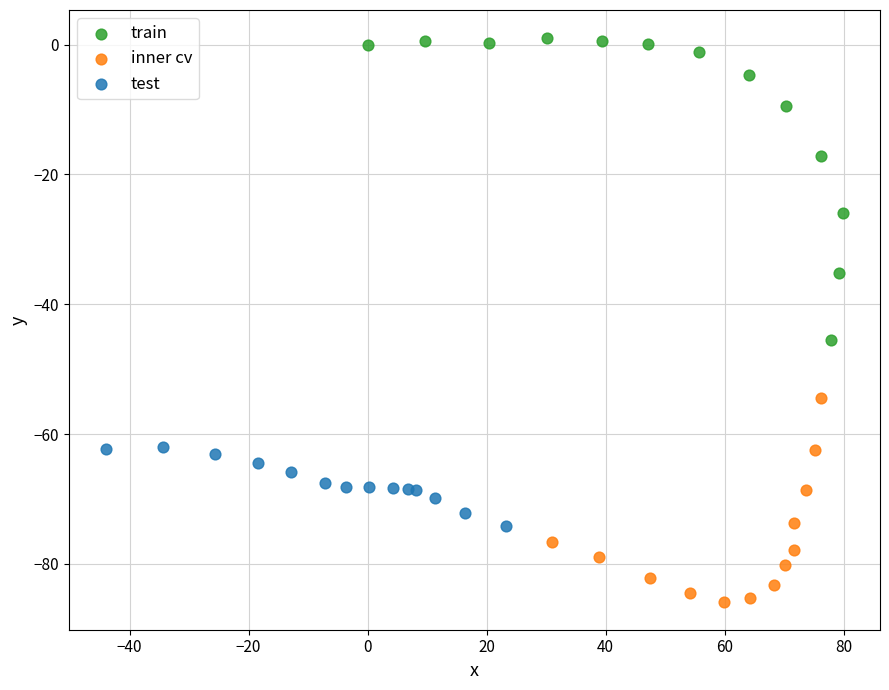

Which series contains the lowest Y value?

inner cv